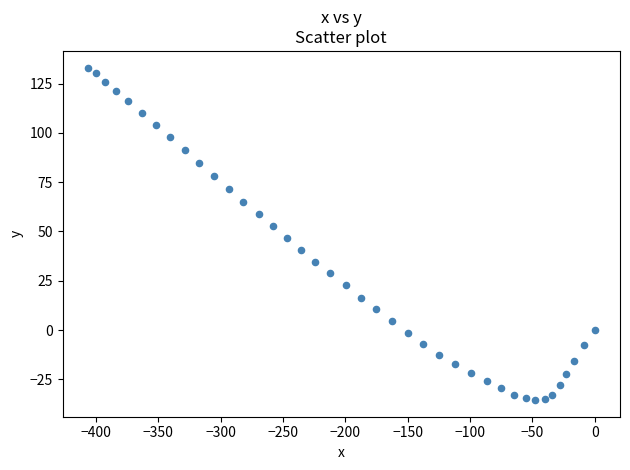

What is the range of Y values (max minus min)?

168.6